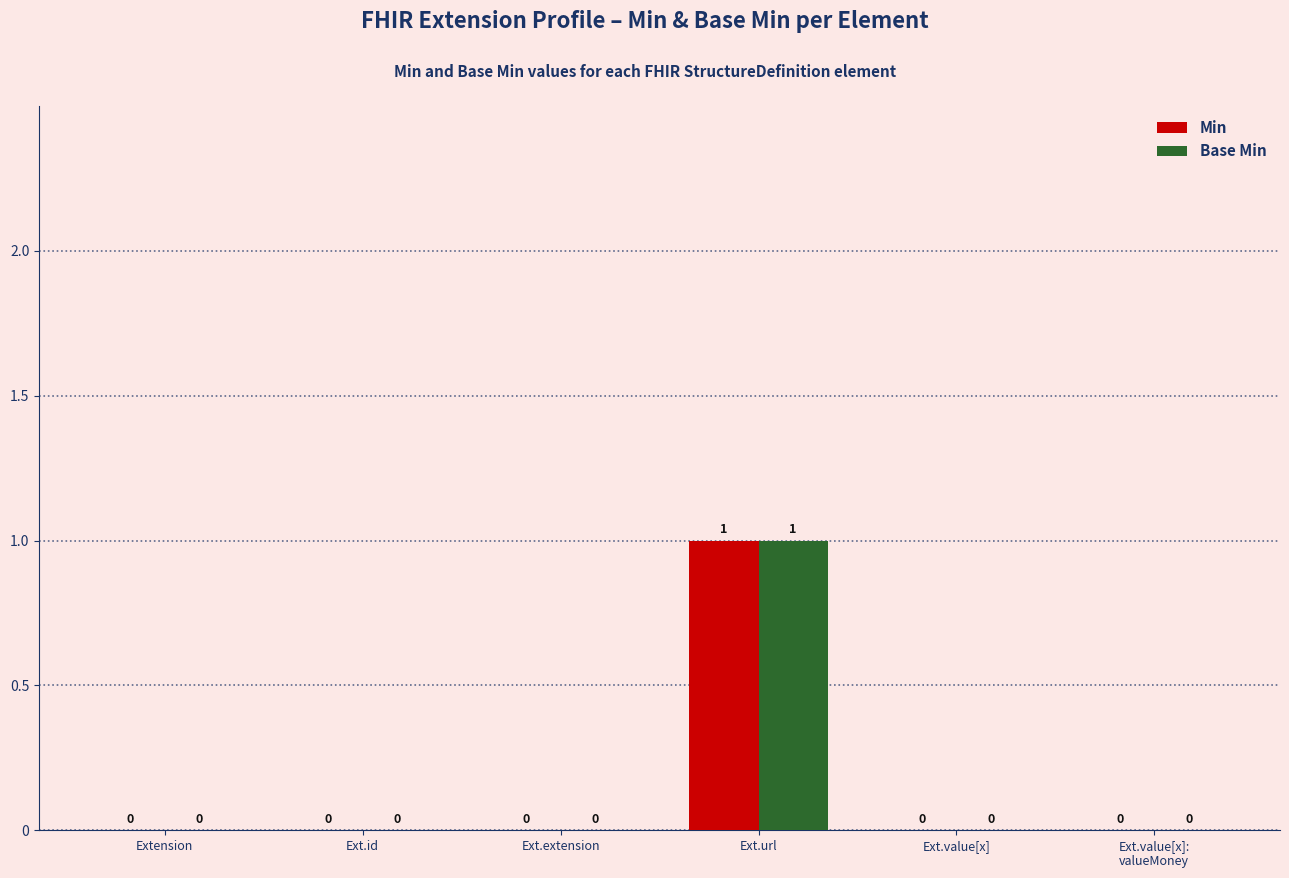

At which category is the sum across all series the highest?

Ext.url